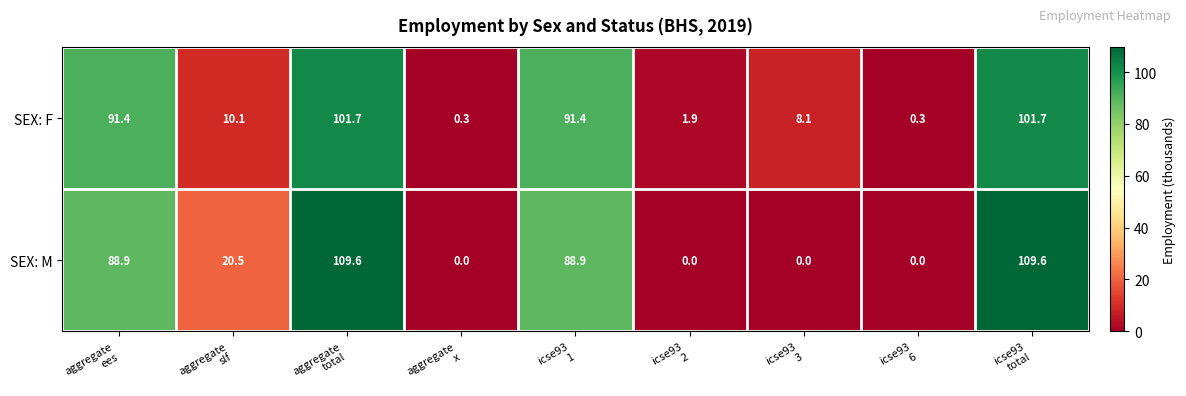

How many distinct data groups are displayed?

2